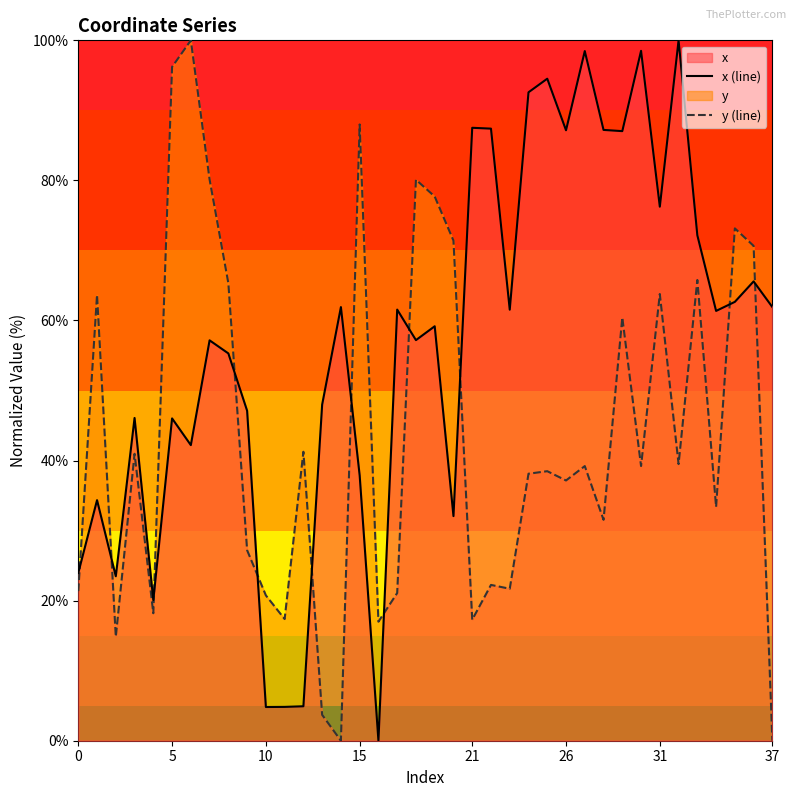

Rank the series by their maximum value, from lowest to highest.

x (line), y (line)